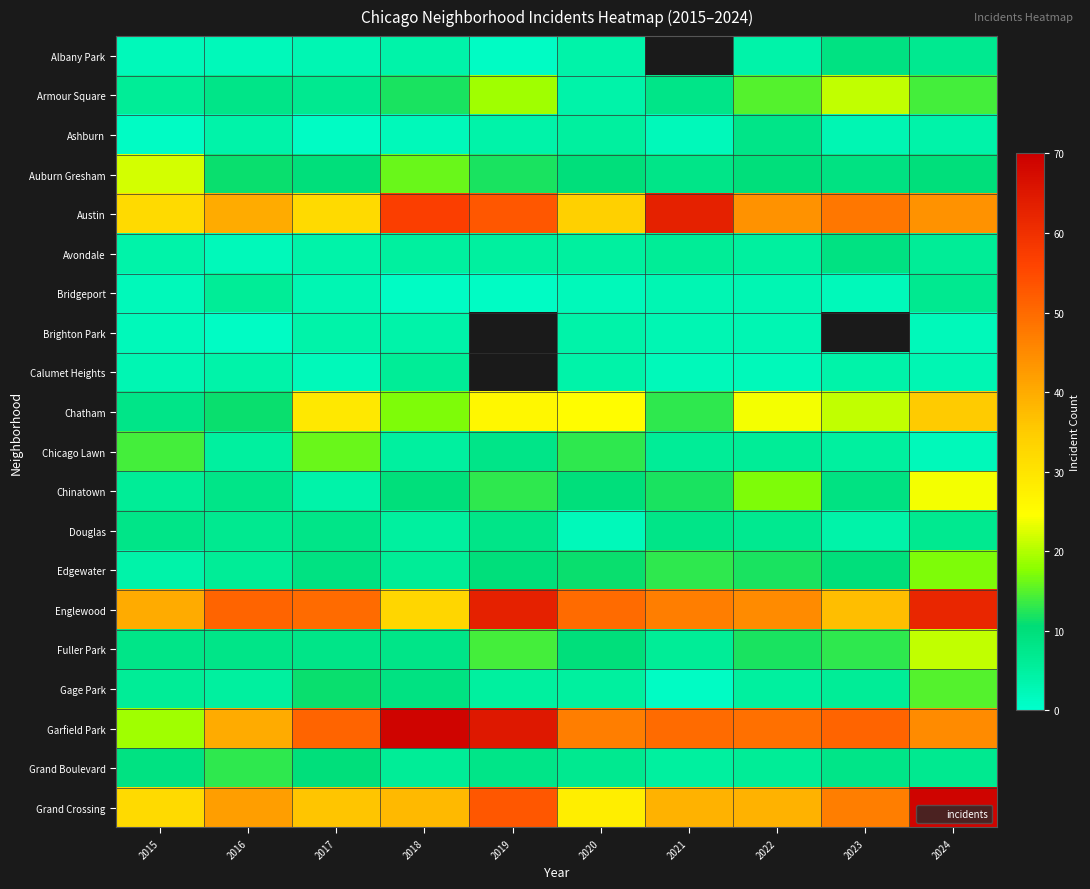

At which label does Gage Park first exceed 6?

2017